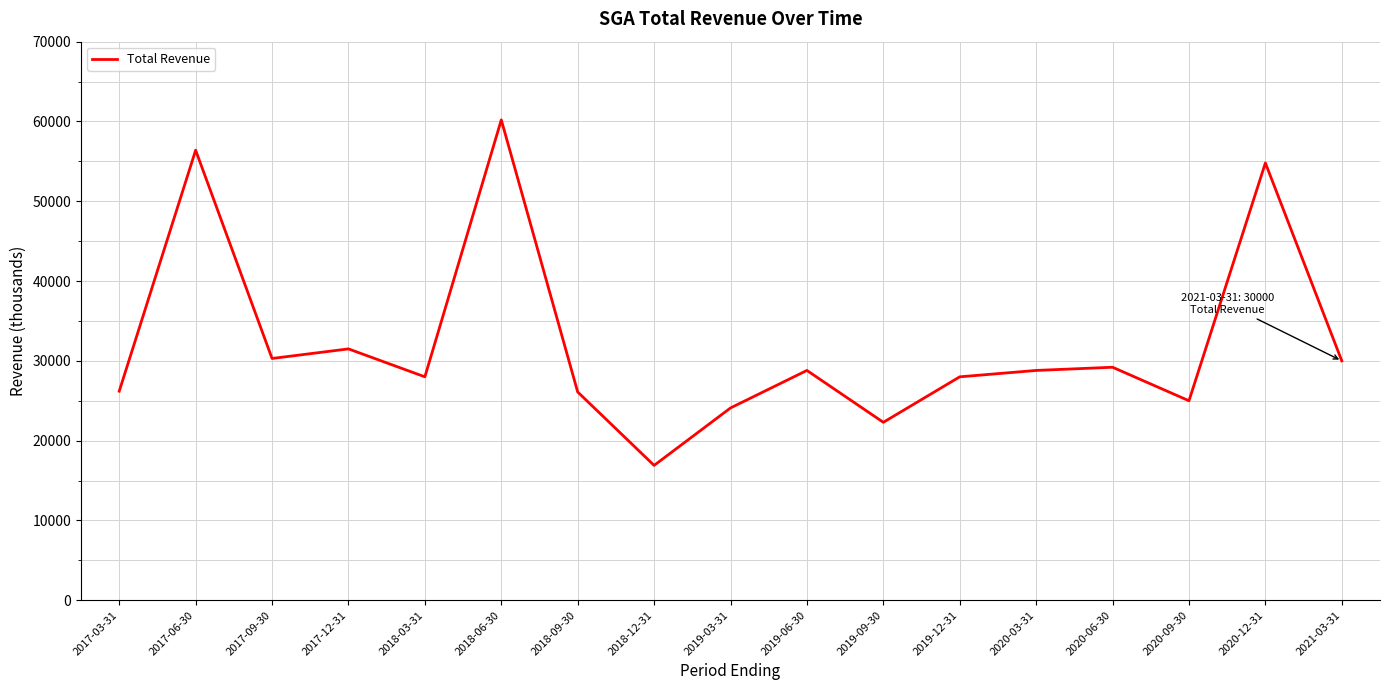

Where does the data first go above 28800?

2017-06-30